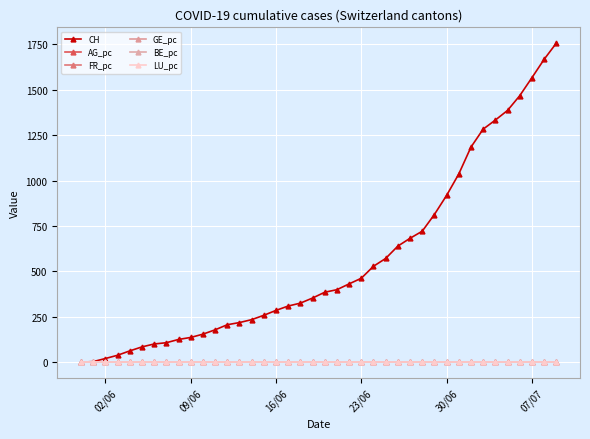

How many values in the FR_pc series exceed 0?

38